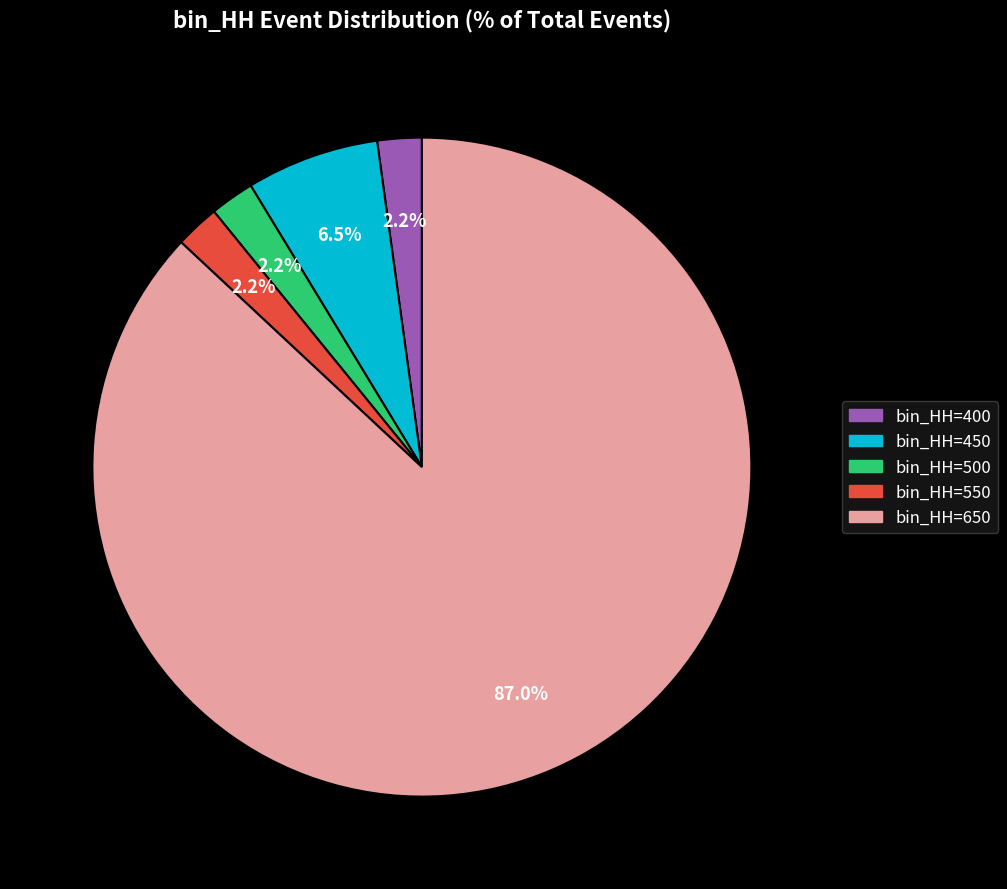

How many segments does this pie chart have?

5